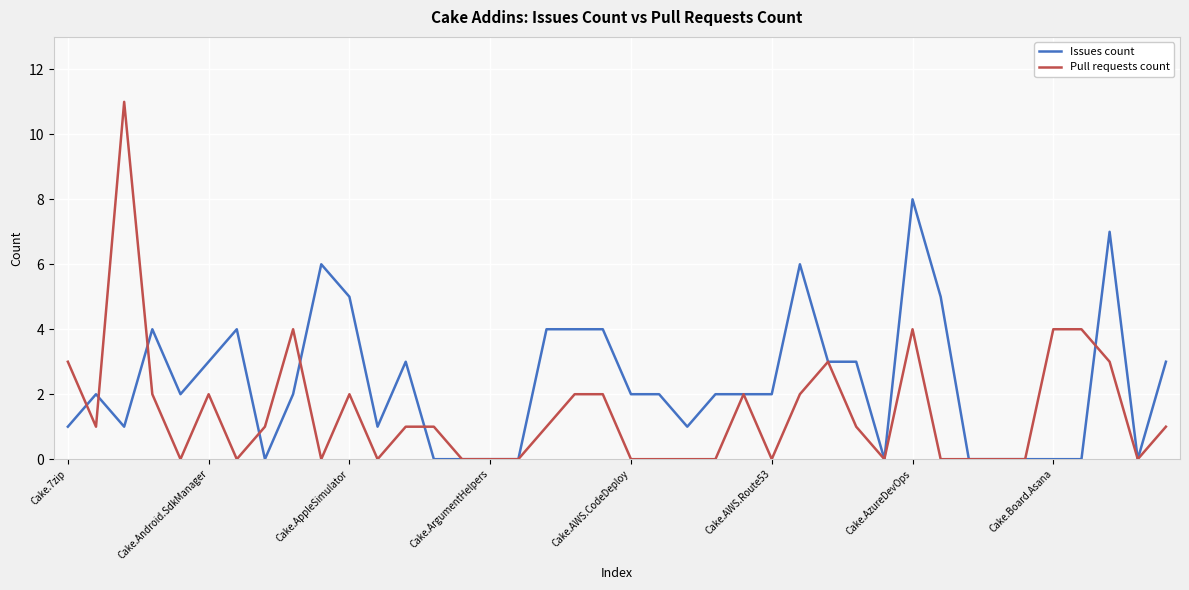

Which series has the largest range (max minus min)?

Pull requests count